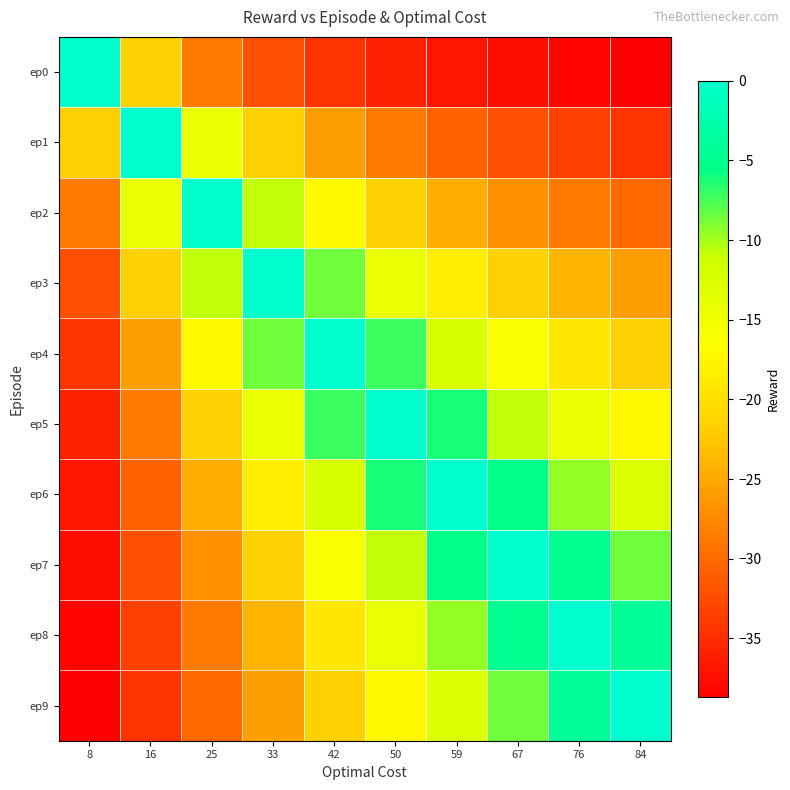

What is the total value across all series at 8?

-303.8